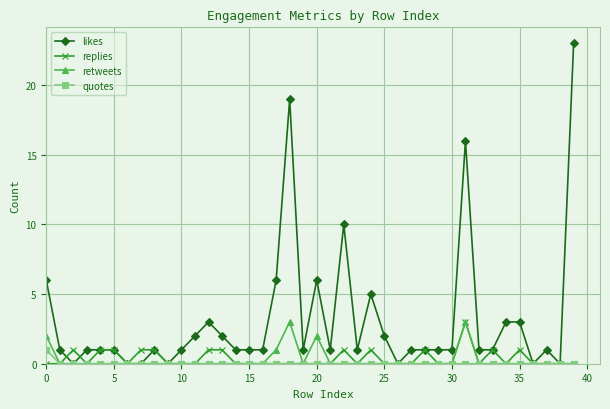

What is the value of the replies point at the 36th from the left?

1